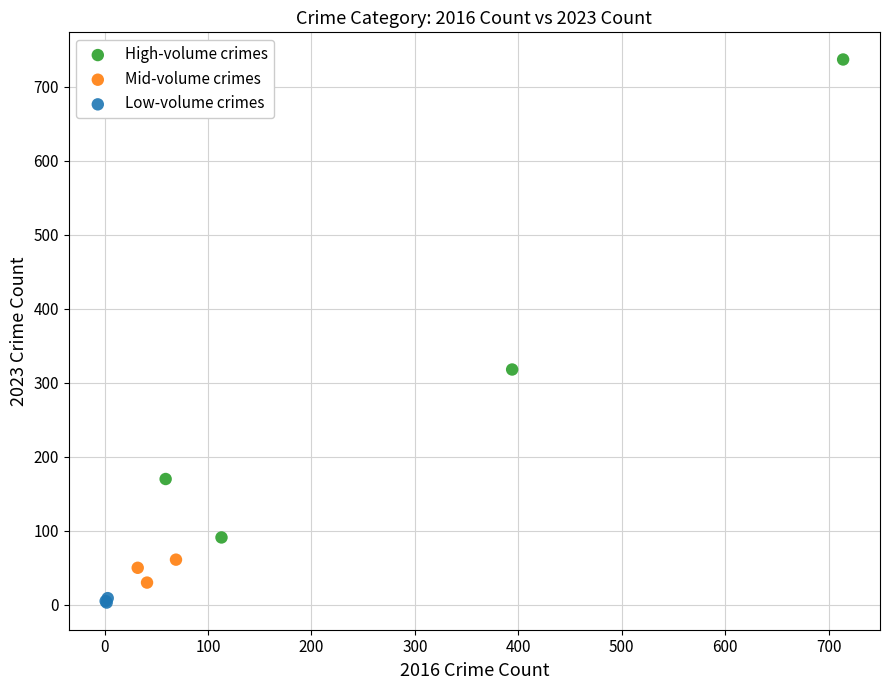

What are all the series names shown in the legend?

High-volume crimes, Mid-volume crimes, Low-volume crimes